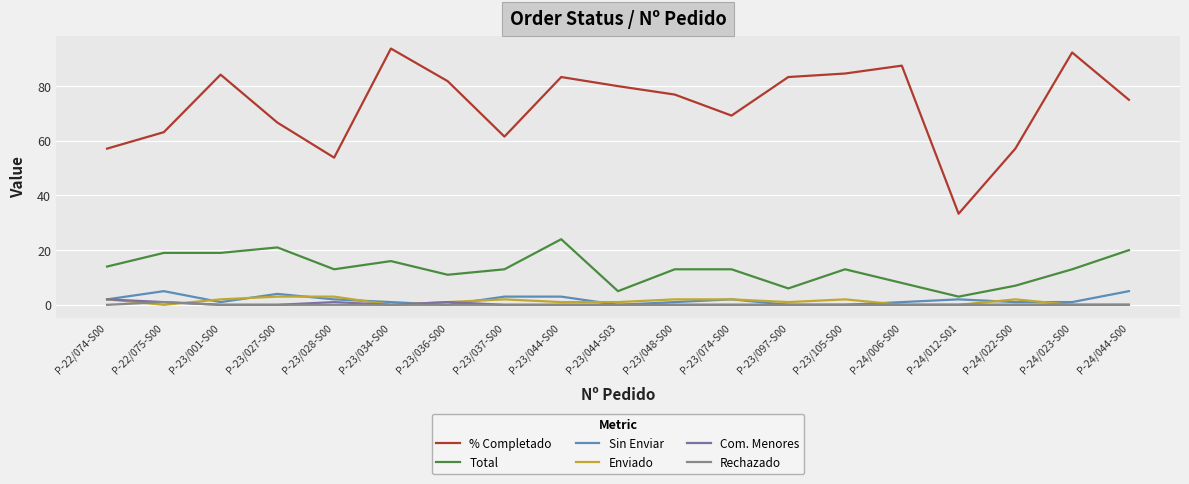

Does the chart display data point markers on the line(s)?

No